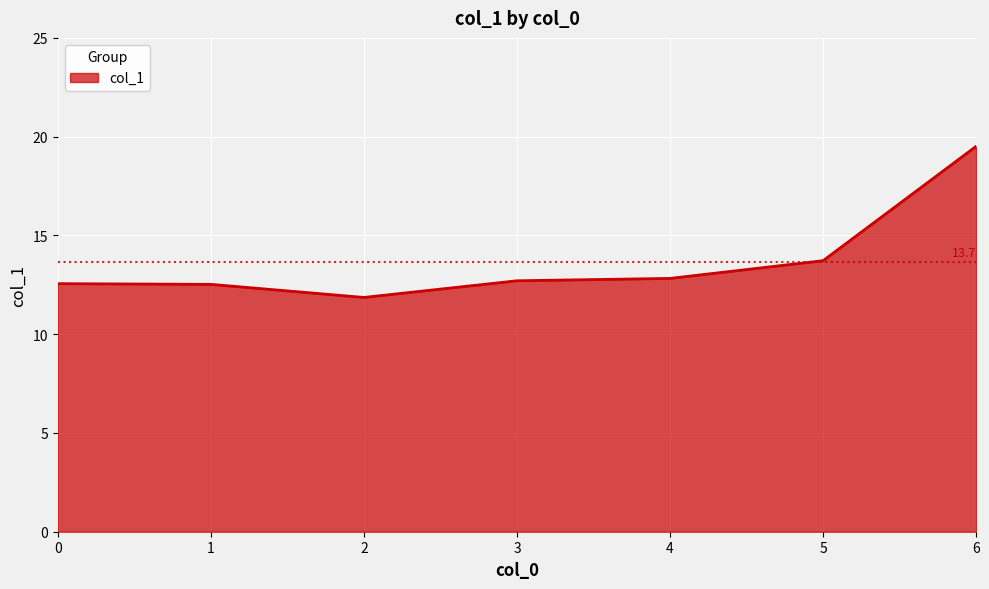

What is the sum of all values?

95.7